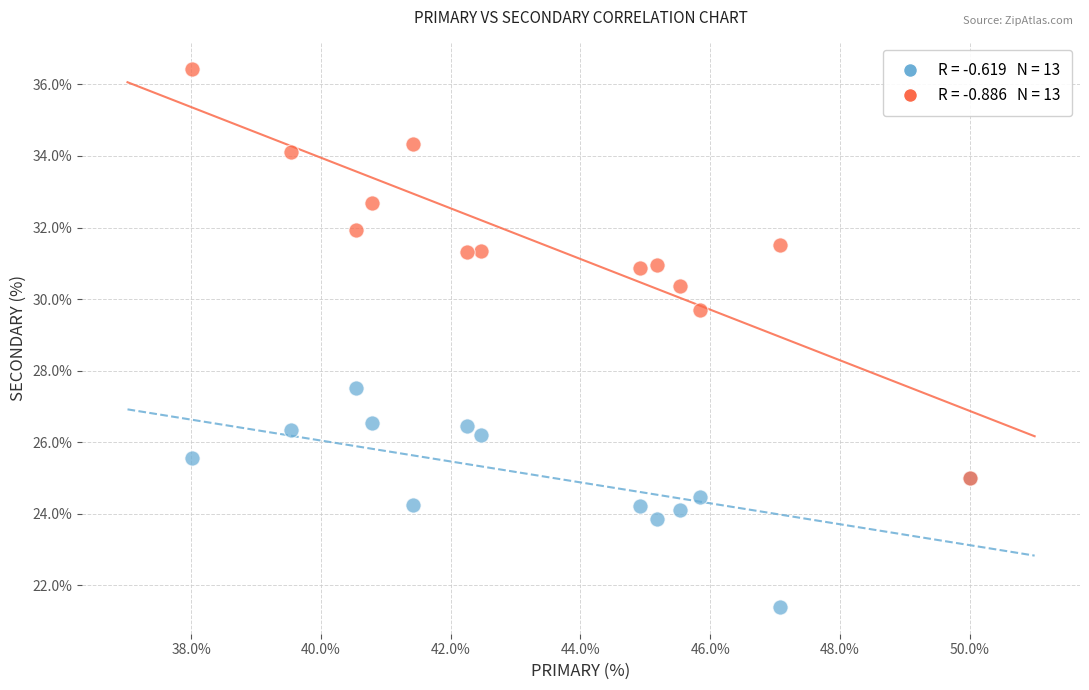

Across all series, what Y value is closest to 28?

27.5